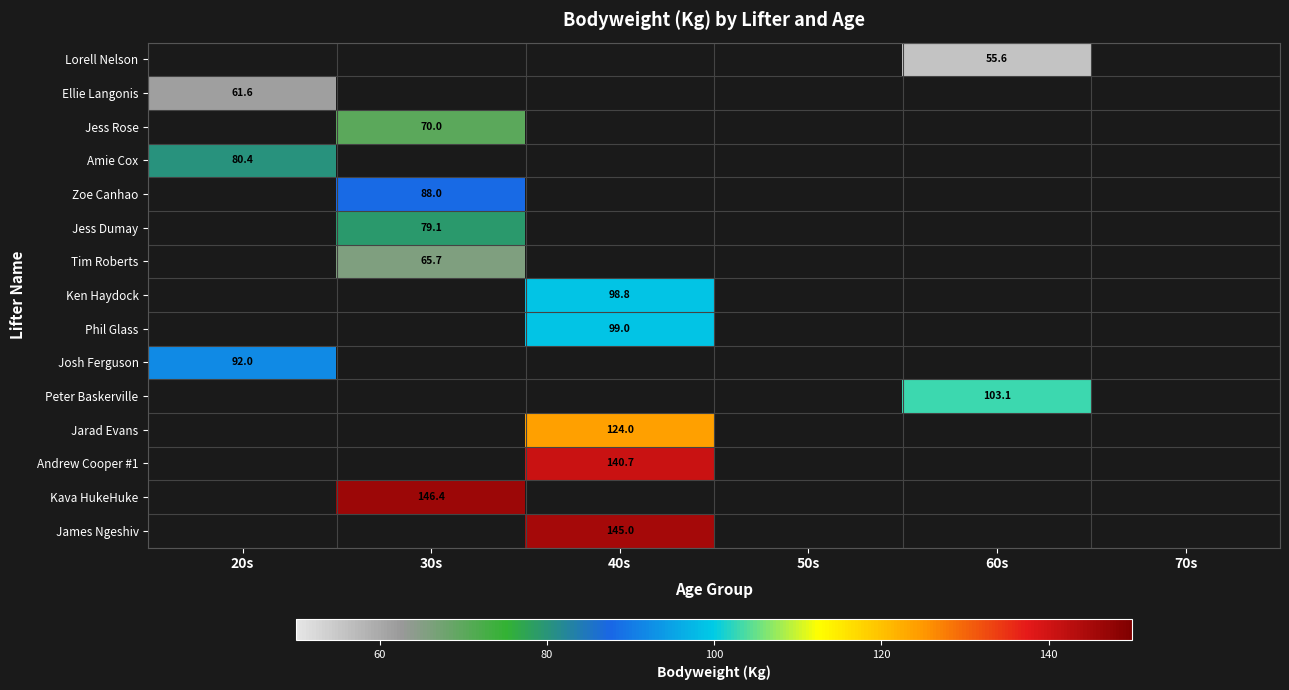

How many data points does each series have?

6